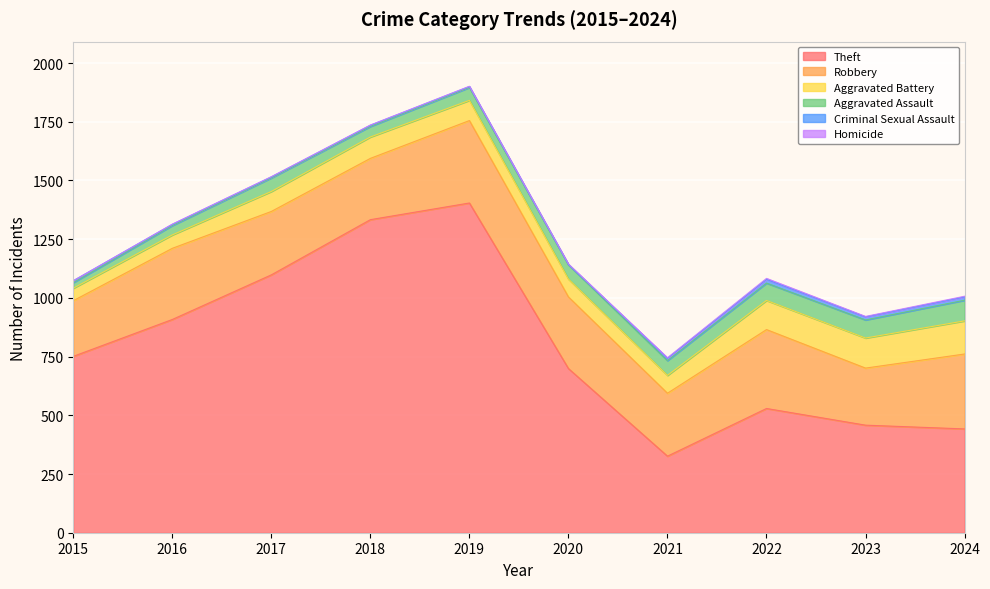

What are all the series names shown in the legend?

Theft, Robbery, Aggravated Battery, Aggravated Assault, Criminal Sexual Assault, Homicide